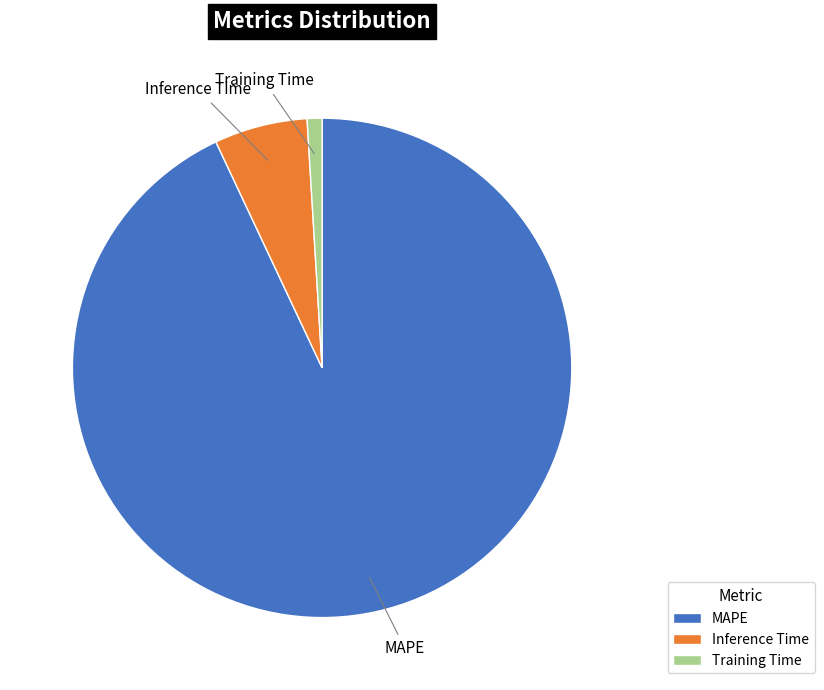

How many segments does this pie chart have?

3